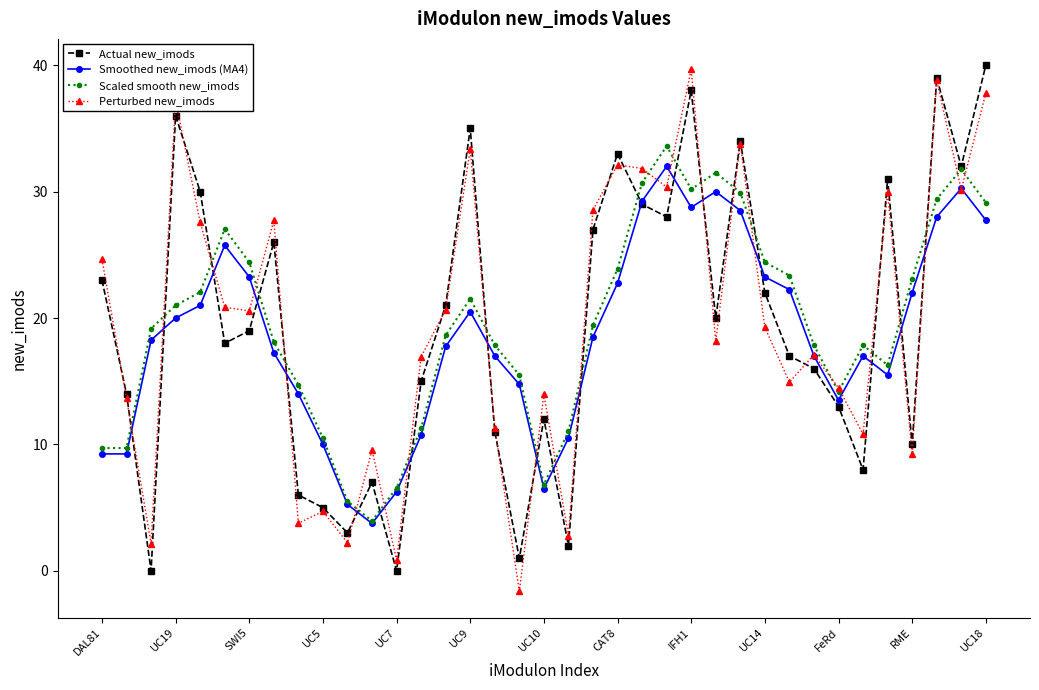

How many interior local peaks does the Actual new_imods series have?

10